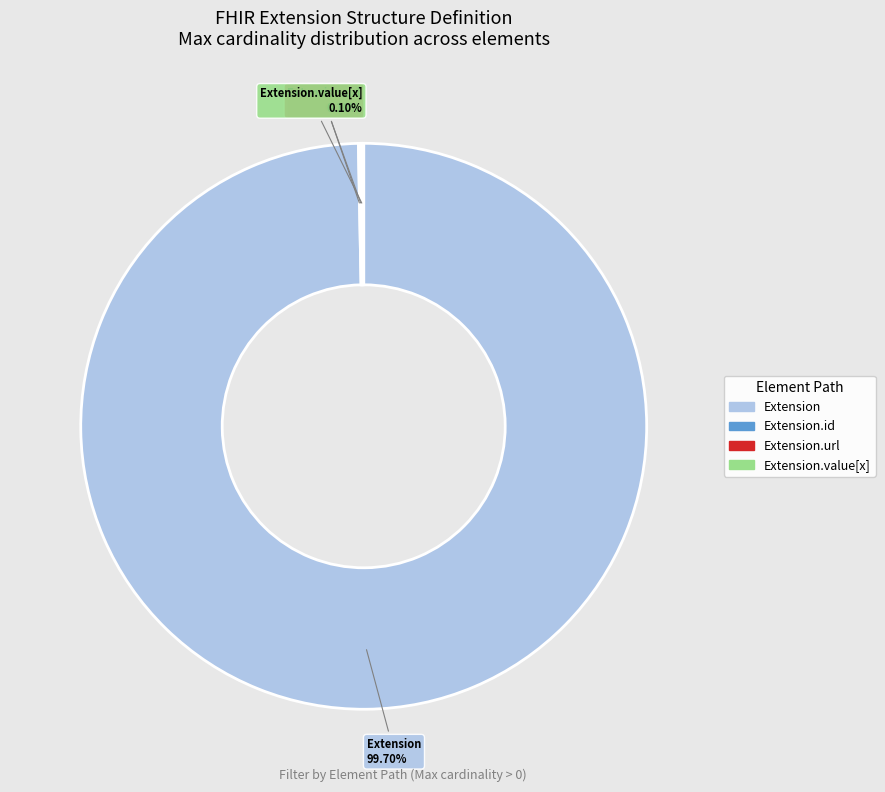

Which slice represents more than half of the pie?

Extension